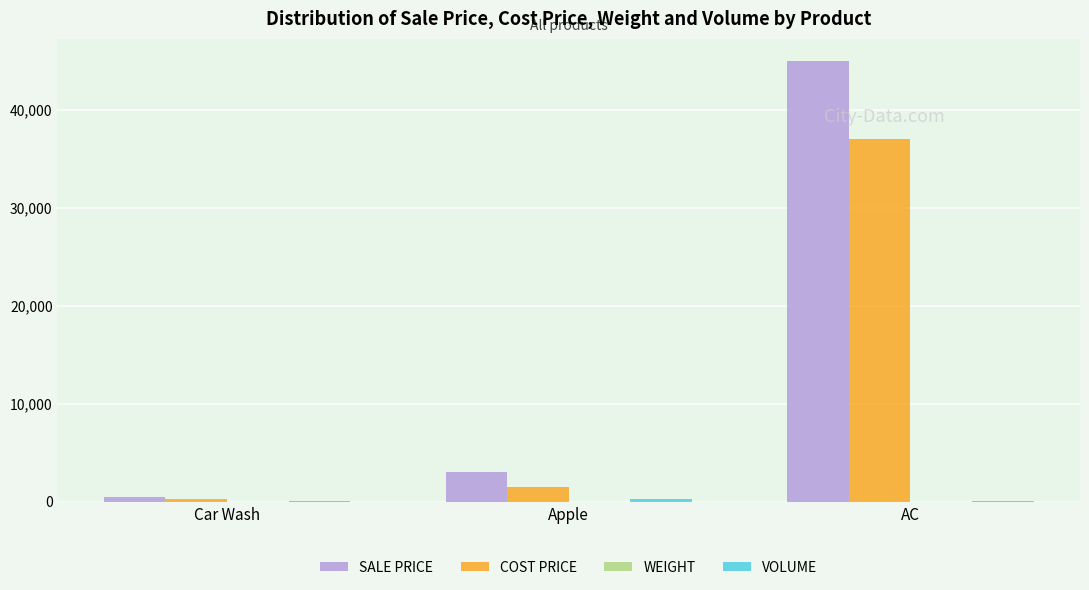

Between Apple and AC, which series saw the biggest shift?

SALE PRICE